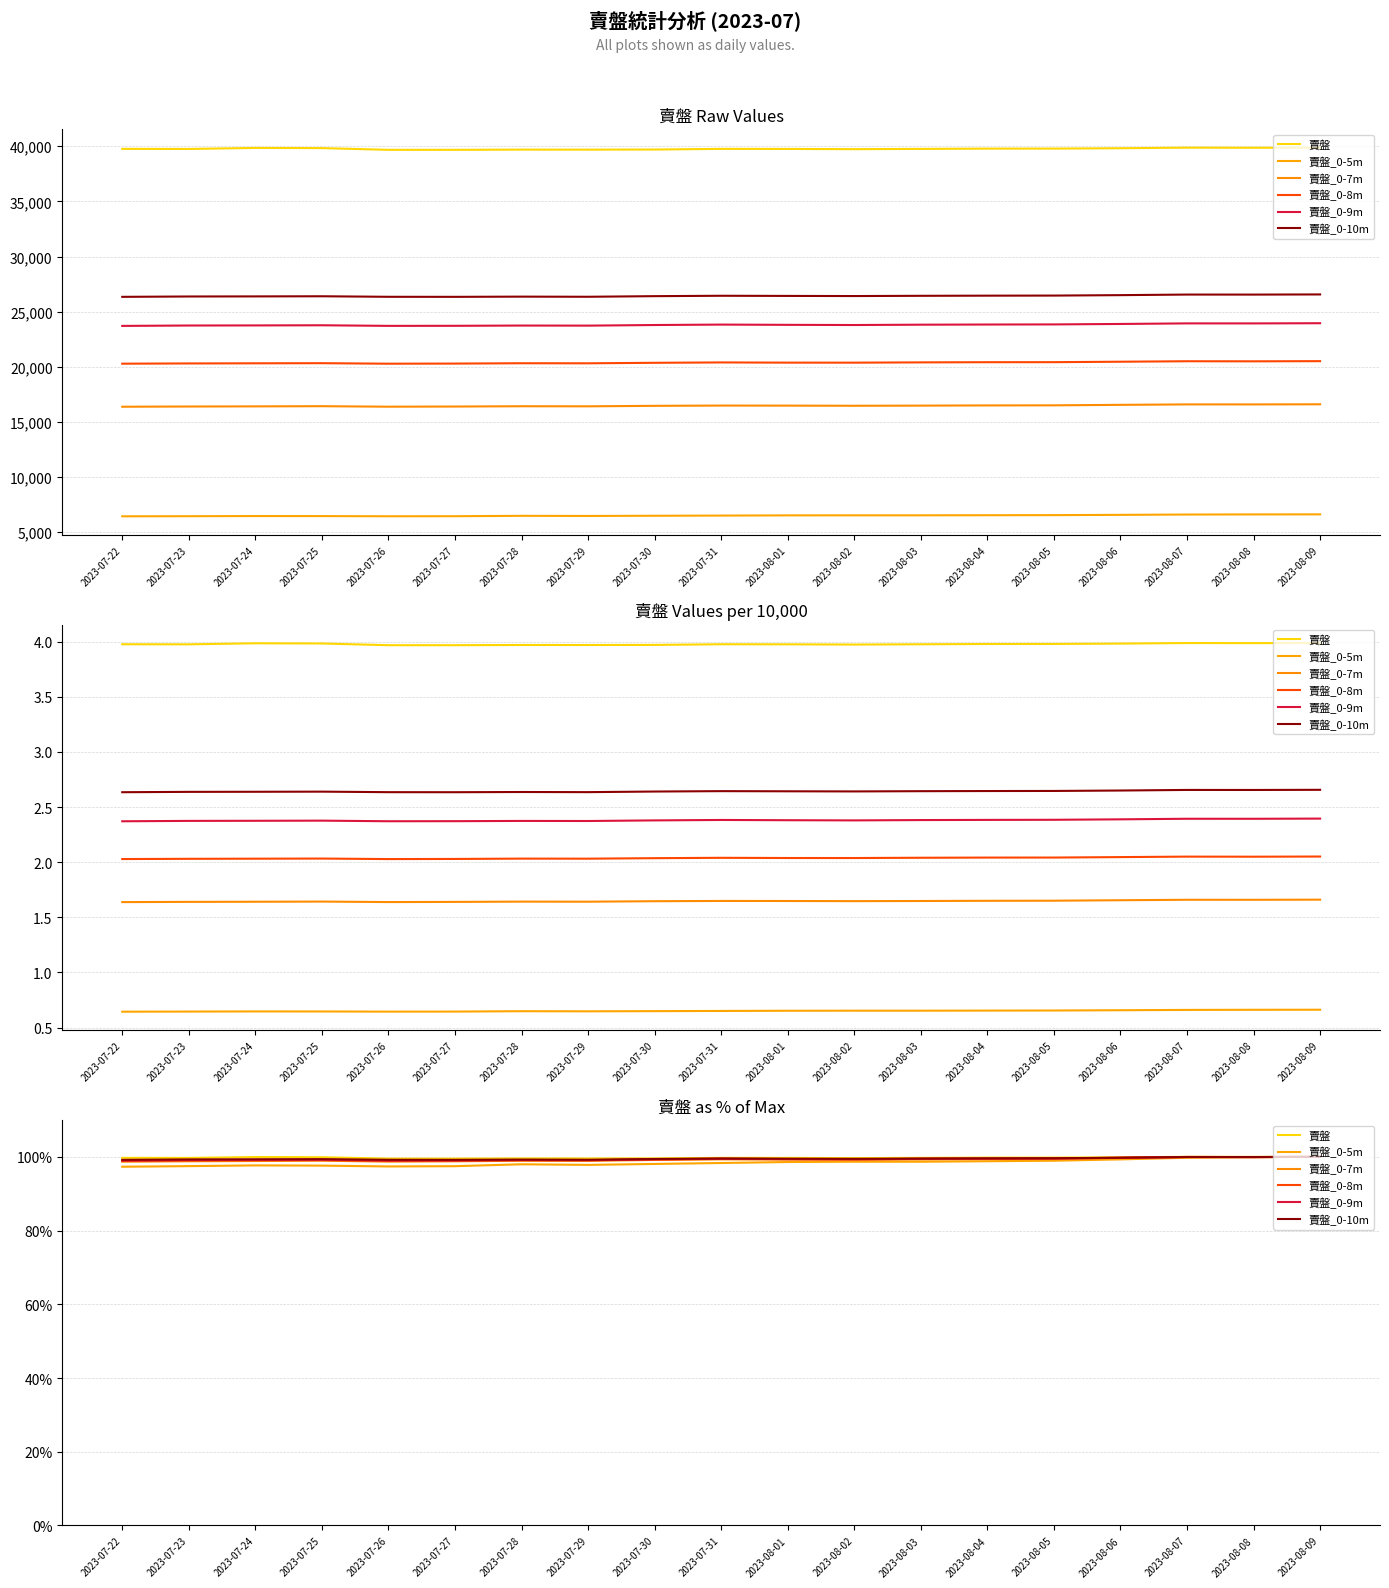

Which series changed the most between 2023-08-03 and 2023-08-06?

賣盤_0-5m